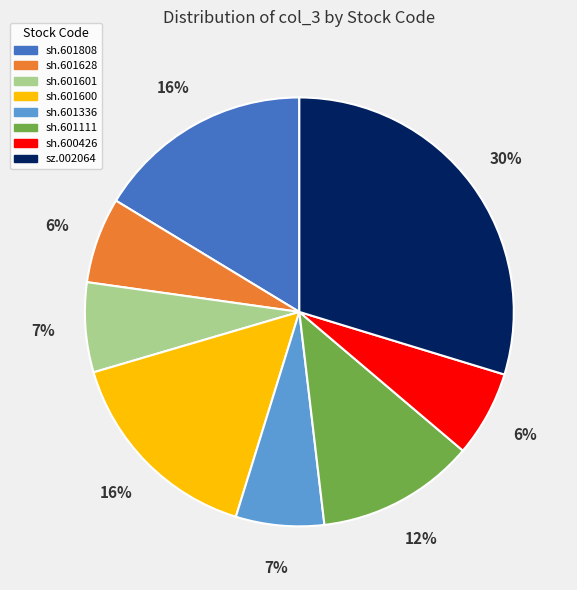

Does sh.601111 account for over 50% of the chart?

No